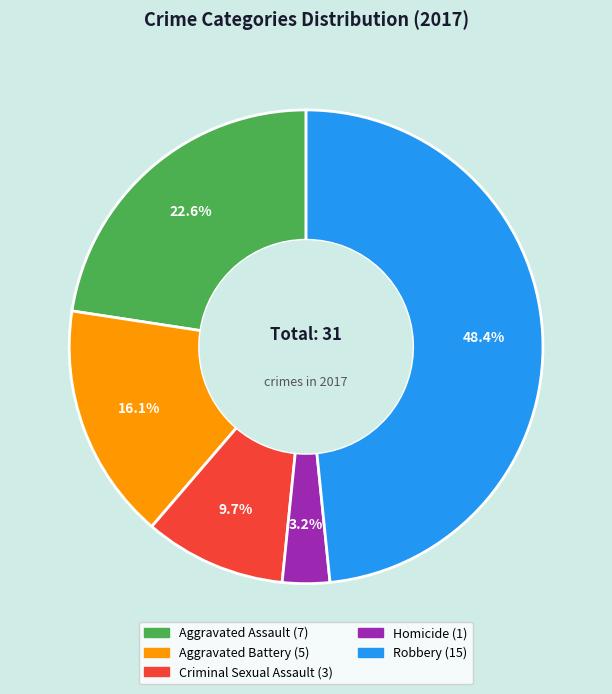

Rank the categories by value from lowest to highest.

Homicide, Criminal Sexual Assault, Aggravated Battery, Aggravated Assault, Robbery